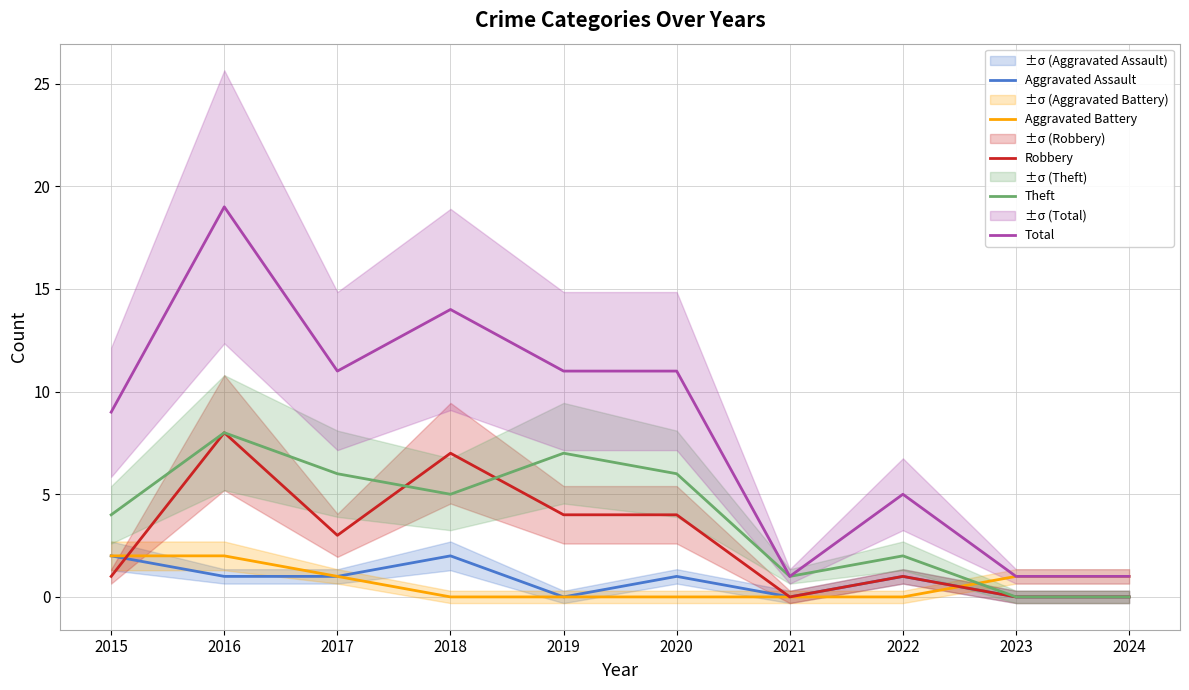

How many Aggravated Battery values are between 0 and 1?

8